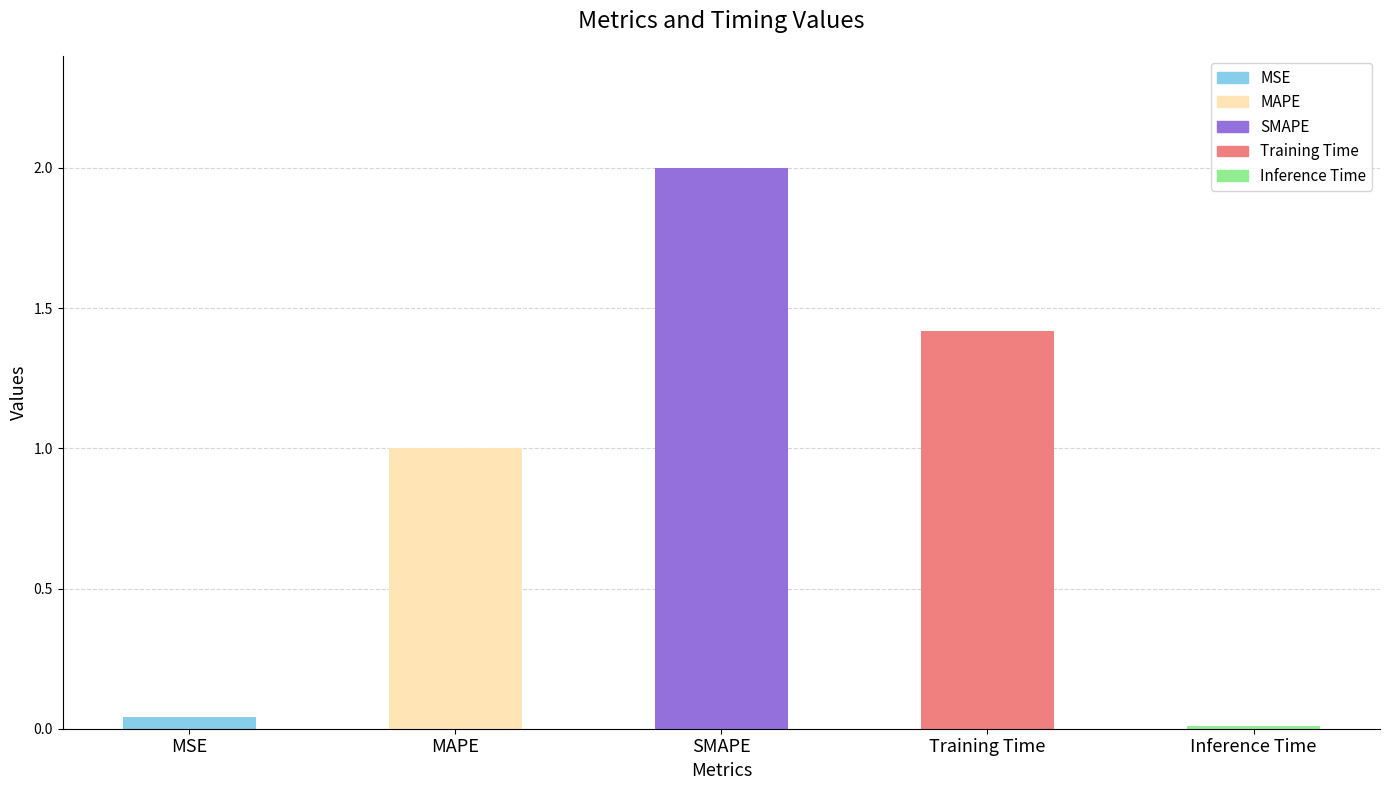

The chart shows a value of 1.0 at MAPE. True or false?

True